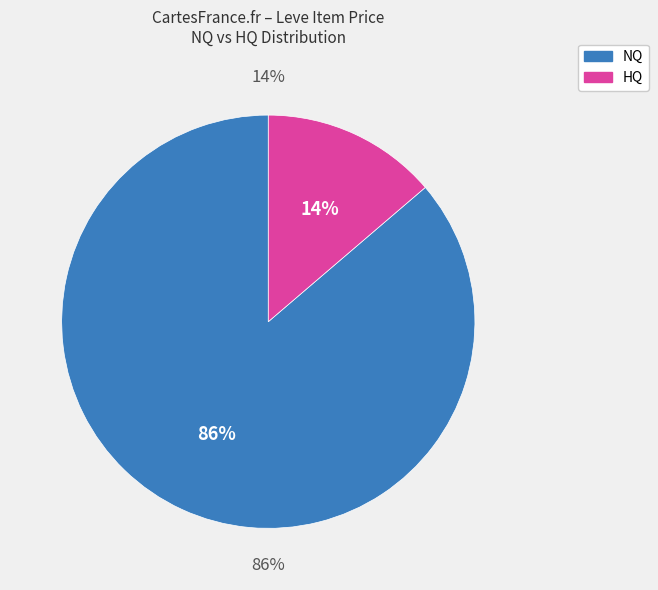

Does Bronze Haubergeon account for over 50% of the chart?

Yes